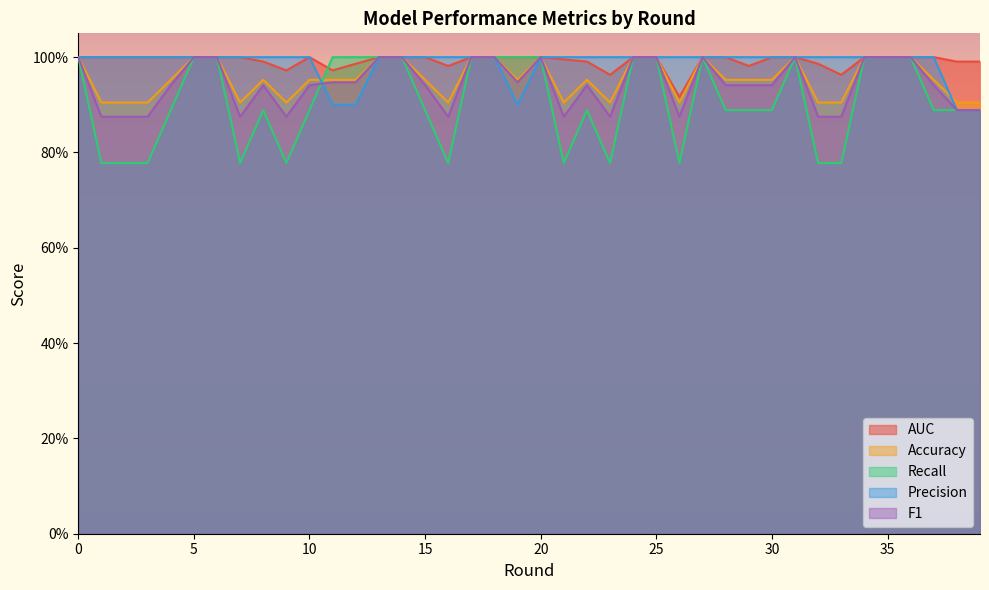

At which category does Accuracy reach its first local peak?

8